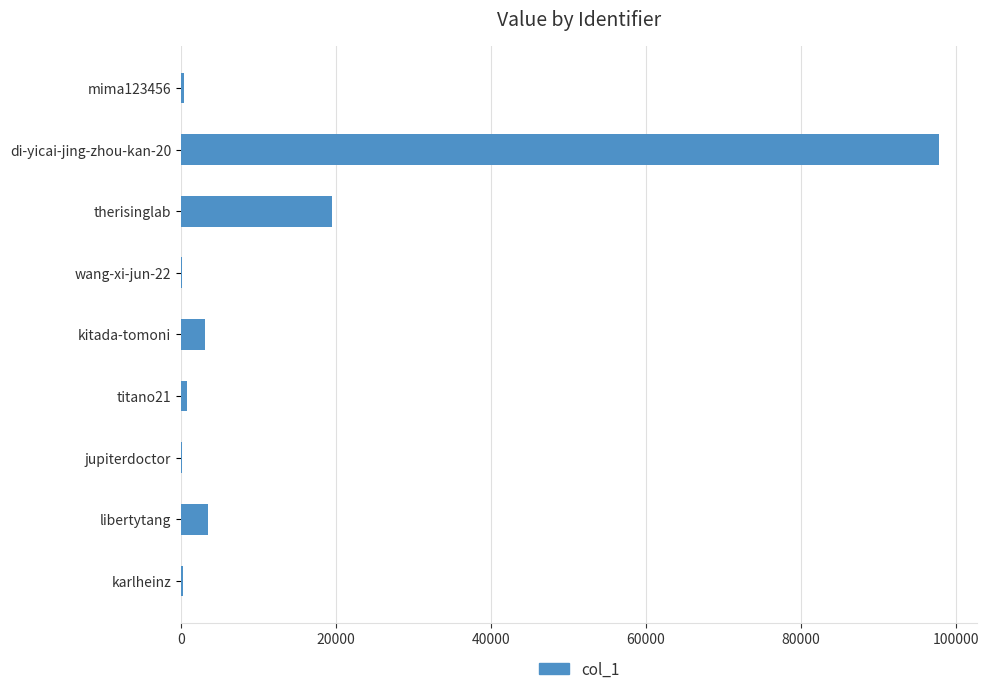

What is the sum of all values?

125545